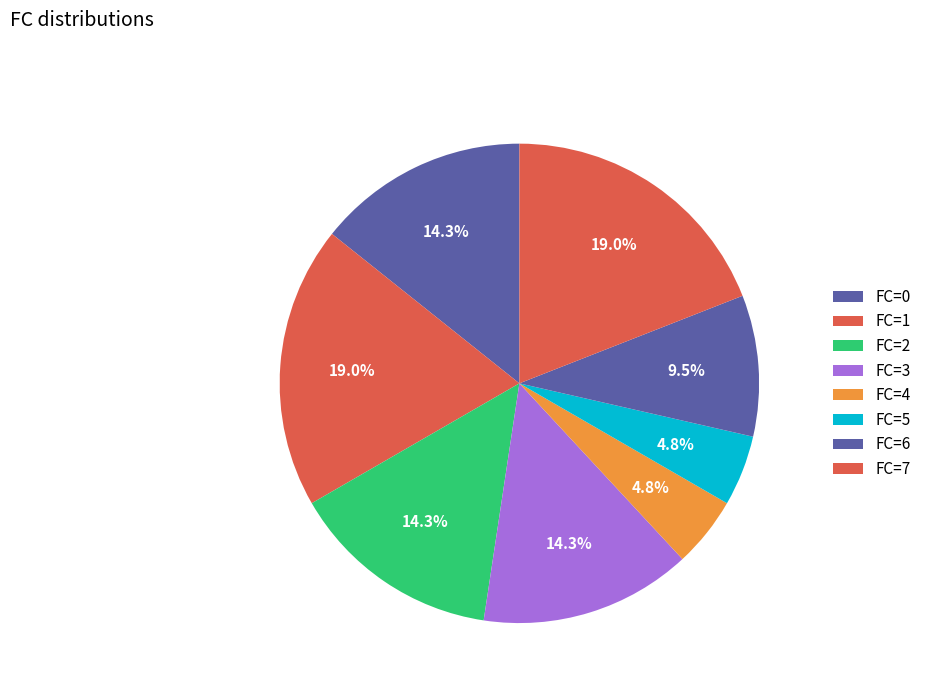

True or false: FC=7 accounts for 1% of the total.

False